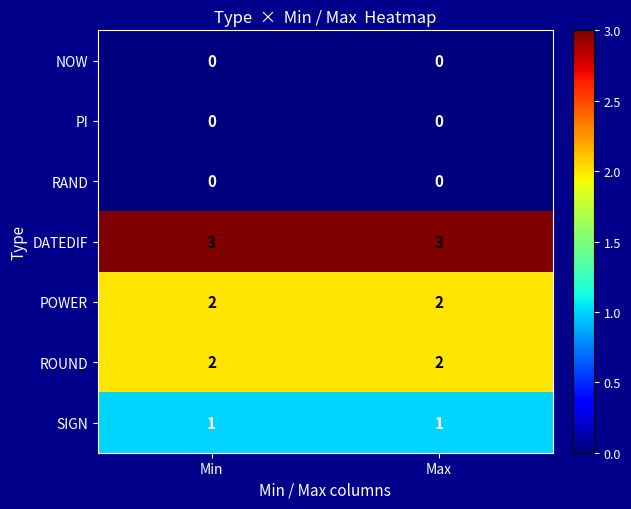

Which series has the largest total across all categories?

DATEDIF